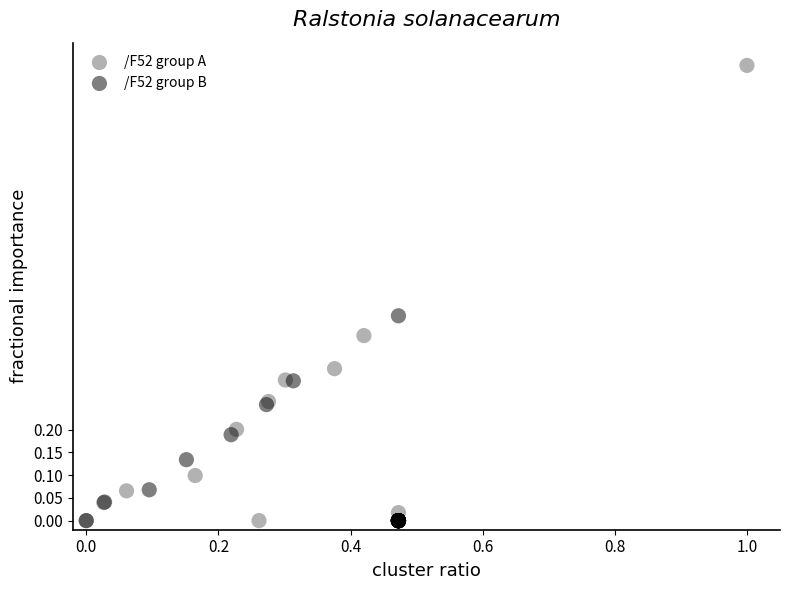

Which series has the widest spread of Y values?

/F52 group A